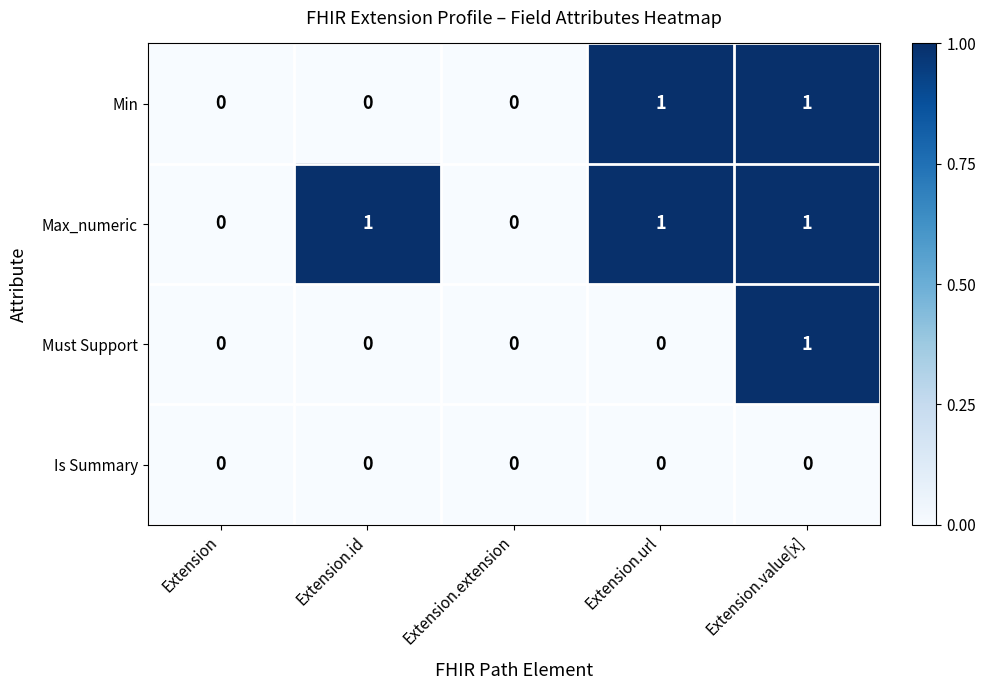

Rank the series by their average value, from highest to lowest.

Max_numeric, Min, Must Support, Is Summary